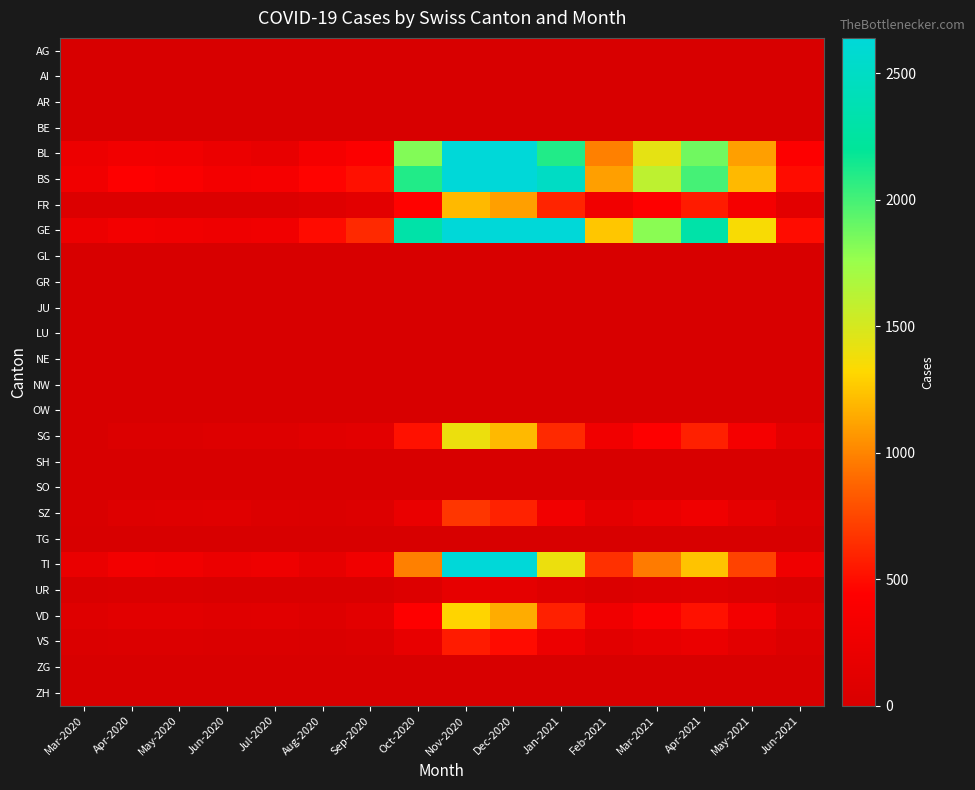

Rank the series by their maximum value, from lowest to highest.

AG, AI, AR, BE, GL, GR, JU, LU, NE, NW, OW, SH, SO, TG, ZG, ZH, UR, VS, SZ, FR, VD, SG, TI, BL, BS, GE